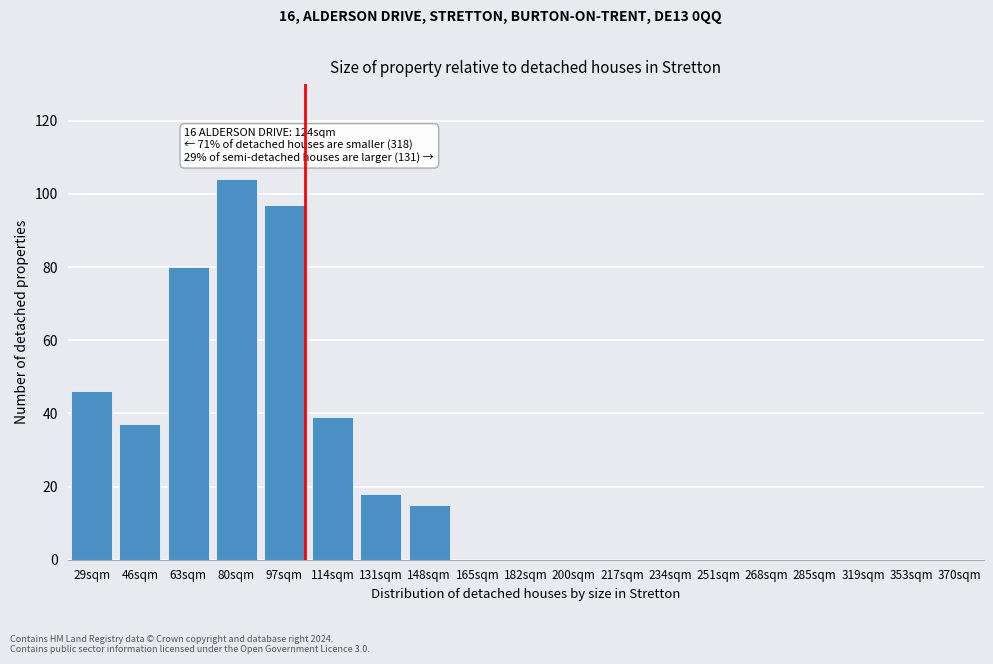

Reading right to left, list all the values displayed in this chart.

370sqm=0	353sqm=0	319sqm=0	285sqm=0	268sqm=0	251sqm=0	234sqm=0	217sqm=0	200sqm=0	182sqm=0	165sqm=0	148sqm=15	131sqm=18	114sqm=39	97sqm=97	80sqm=104	63sqm=80	46sqm=37	29sqm=46